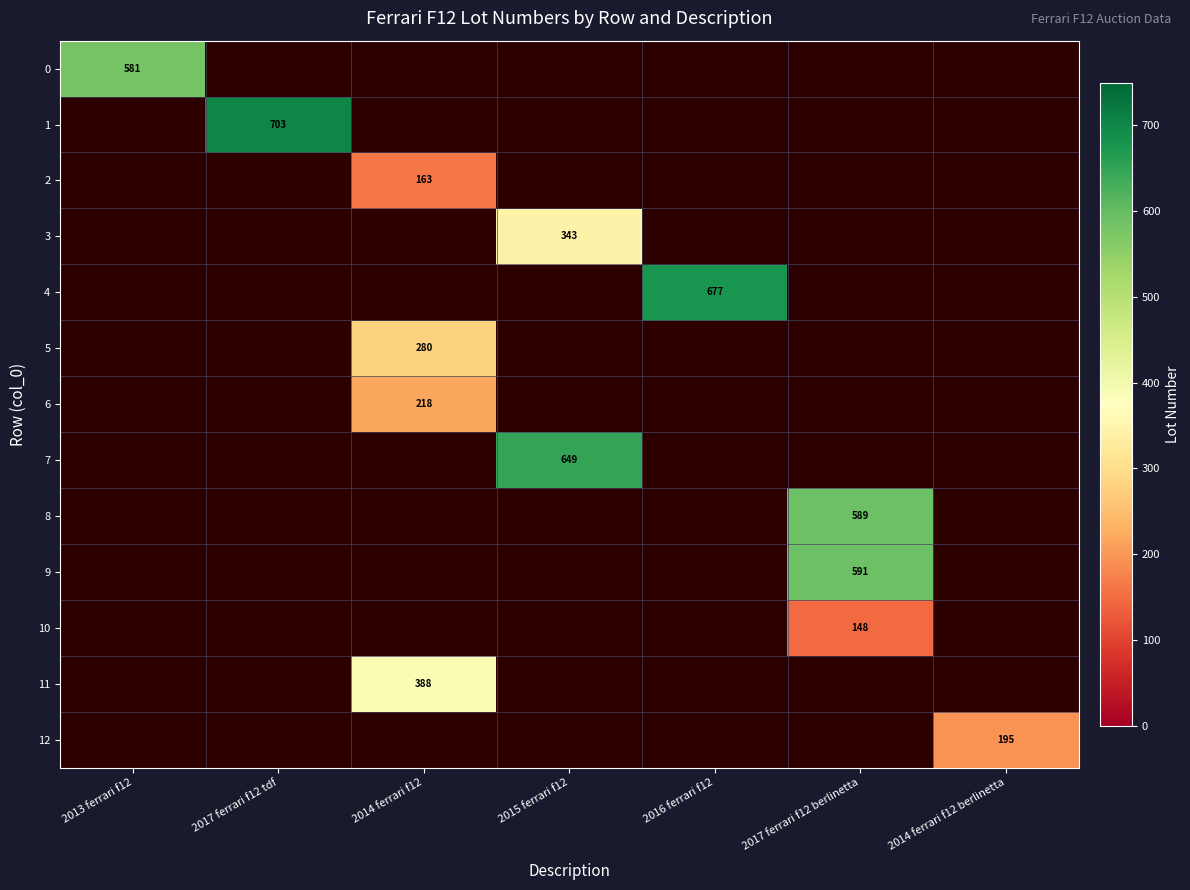

How many values in 0 are above zero?

1